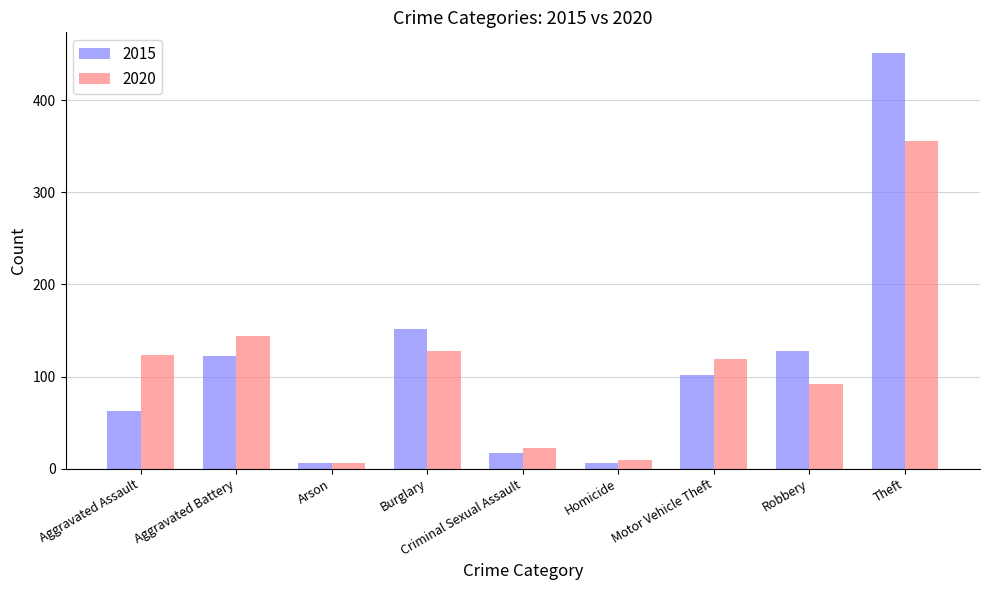

Reading left to right, extract all data points from this chart.

2015: Aggravated Assault=63	Aggravated Battery=122	Arson=6	Burglary=152	Criminal Sexual Assault=17	Homicide=6	Motor Vehicle Theft=102	Robbery=128	Theft=451
2020: Aggravated Assault=123	Aggravated Battery=144	Arson=6	Burglary=128	Criminal Sexual Assault=22	Homicide=9	Motor Vehicle Theft=119	Robbery=92	Theft=356